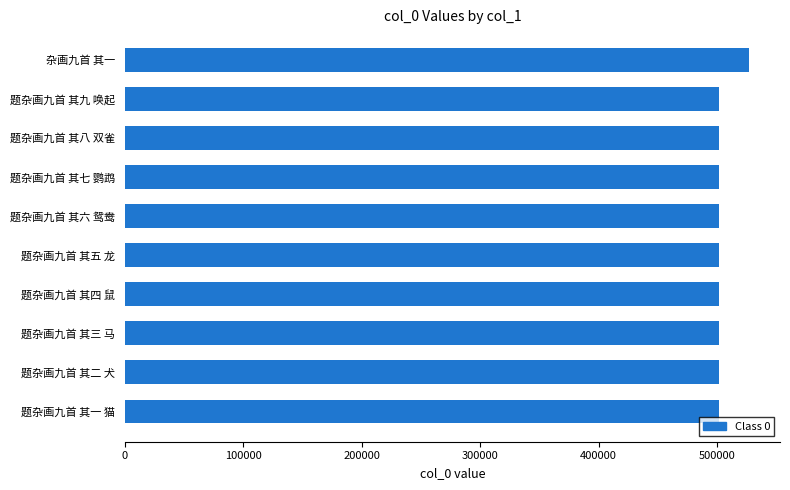

What is the sum of all values?

5043271